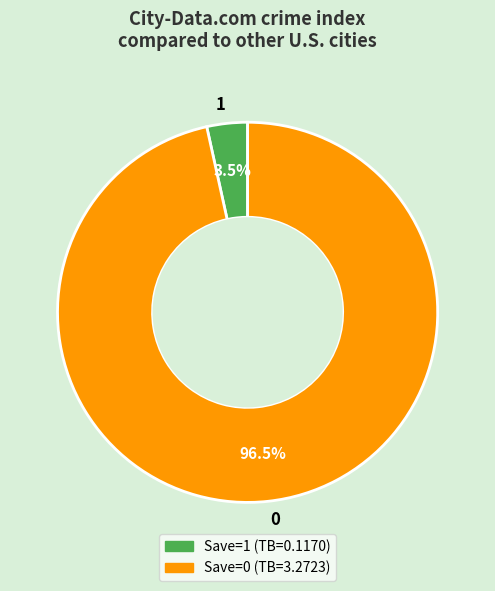

To the nearest percent, what is the difference between the 1 and 0 slice percentages?

93%